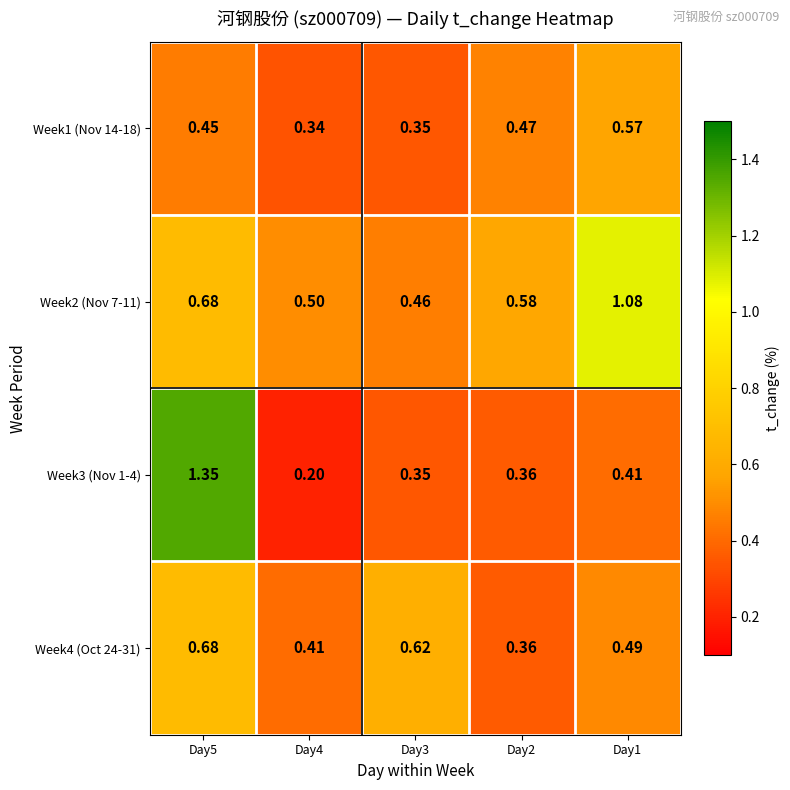

Is the value of Week3 (Nov 1-4) at Day2 greater than the value of Week2 (Nov 7-11) at Day2?

No